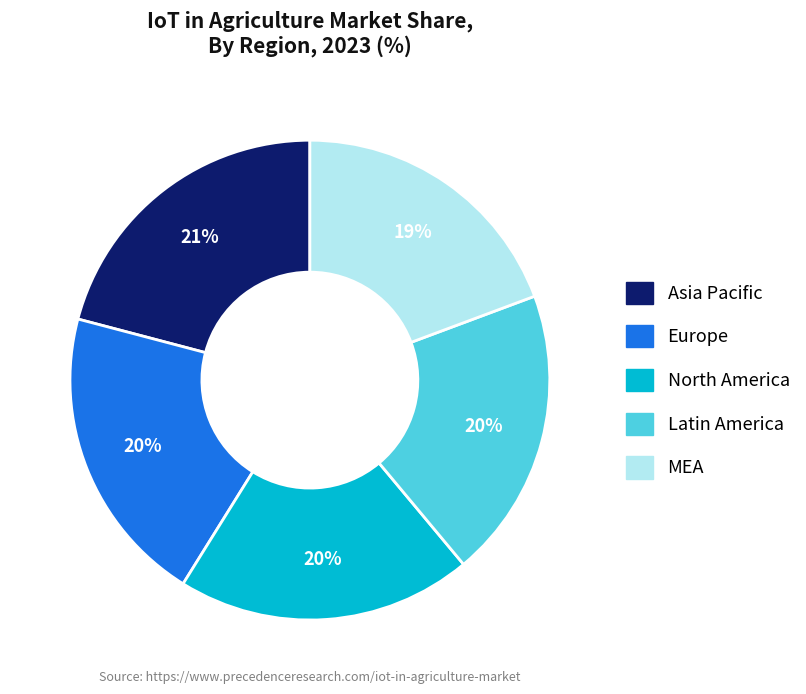

How many segments does this pie chart have?

5